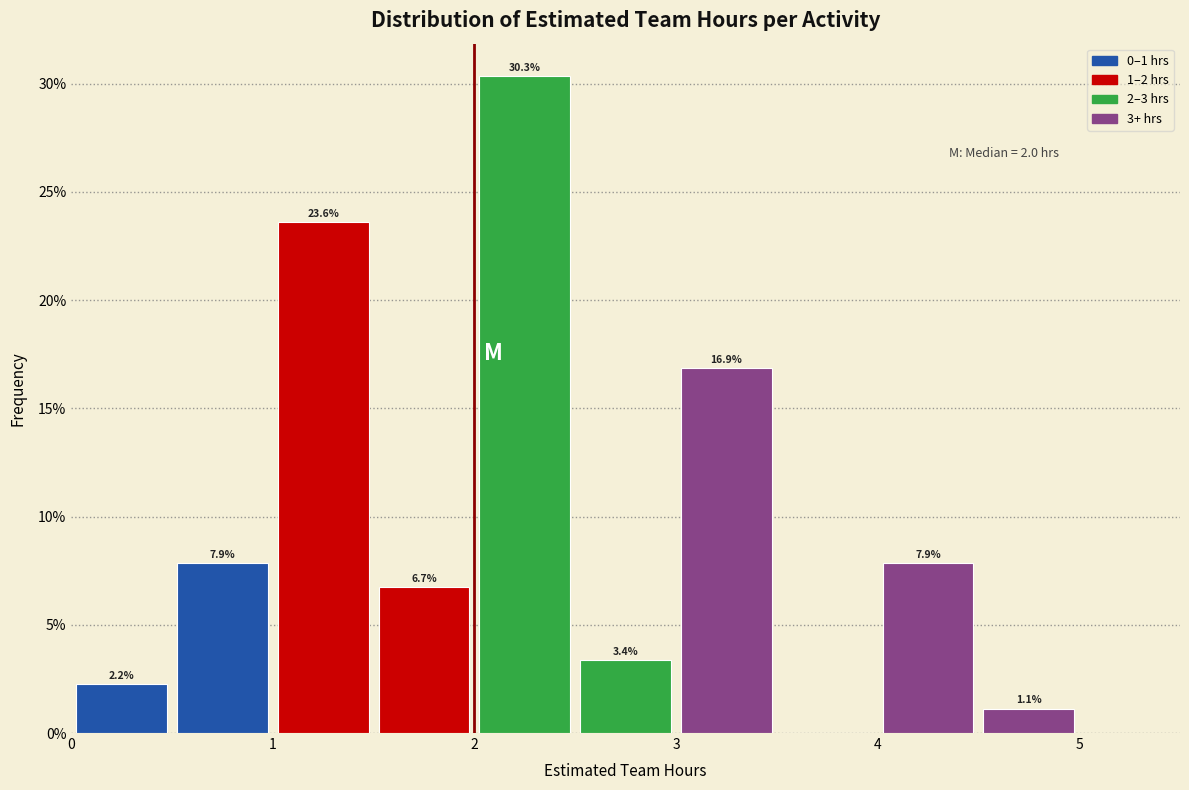

Which range on the x-axis has the tallest bar?

2.0 to 2.5